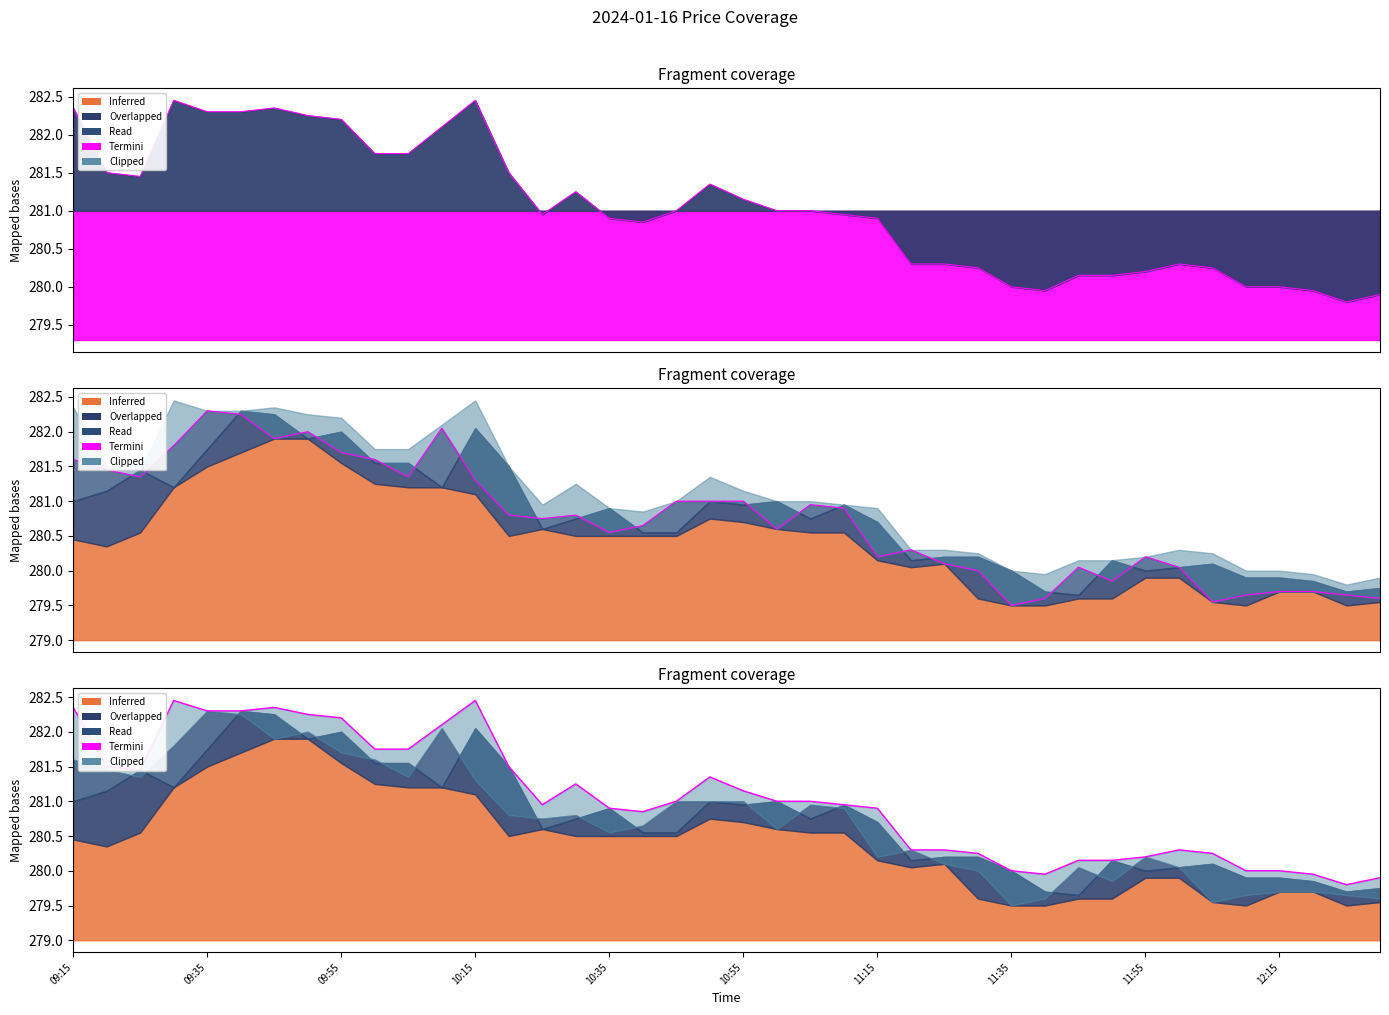

What is the change in value from 10:35 to 13?

-0.8